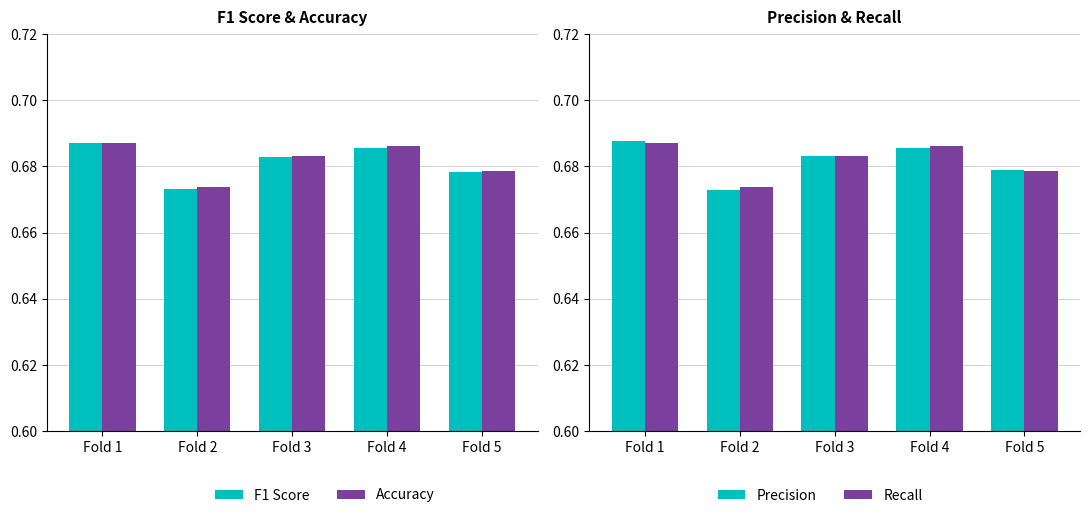

Are the bars grouped side by side (vs. stacked)?

Yes